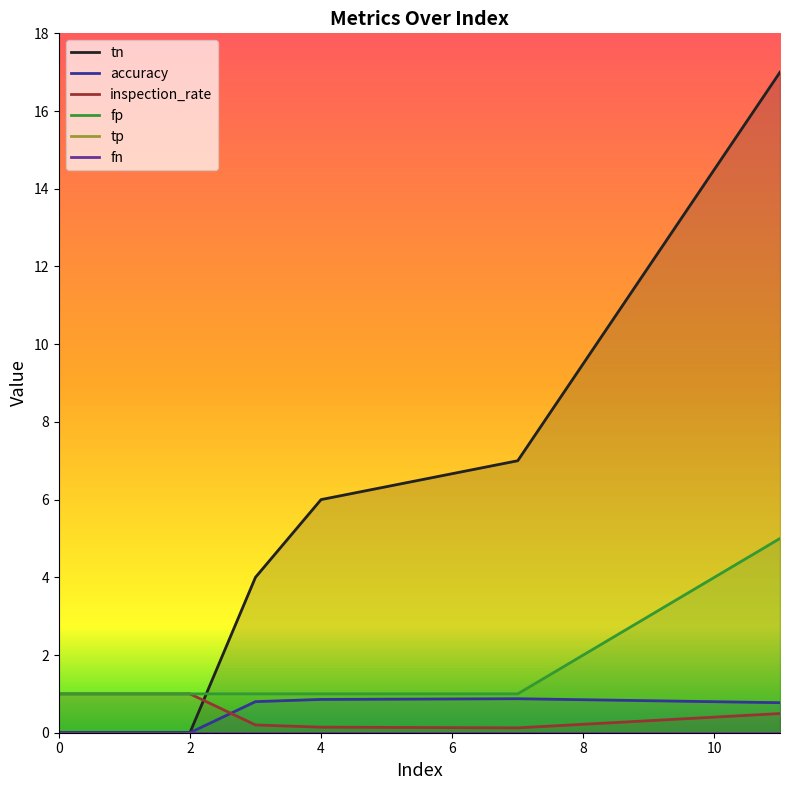

What is the minimum value for fp?

1.0